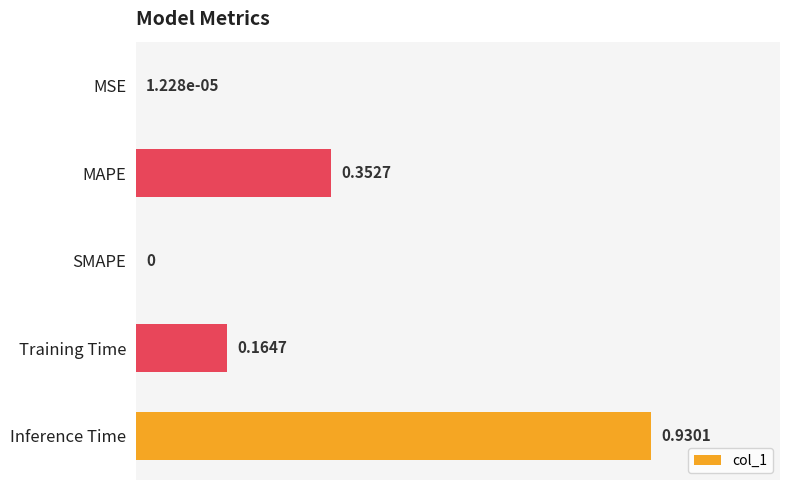

What is the sum of all values?

1.4